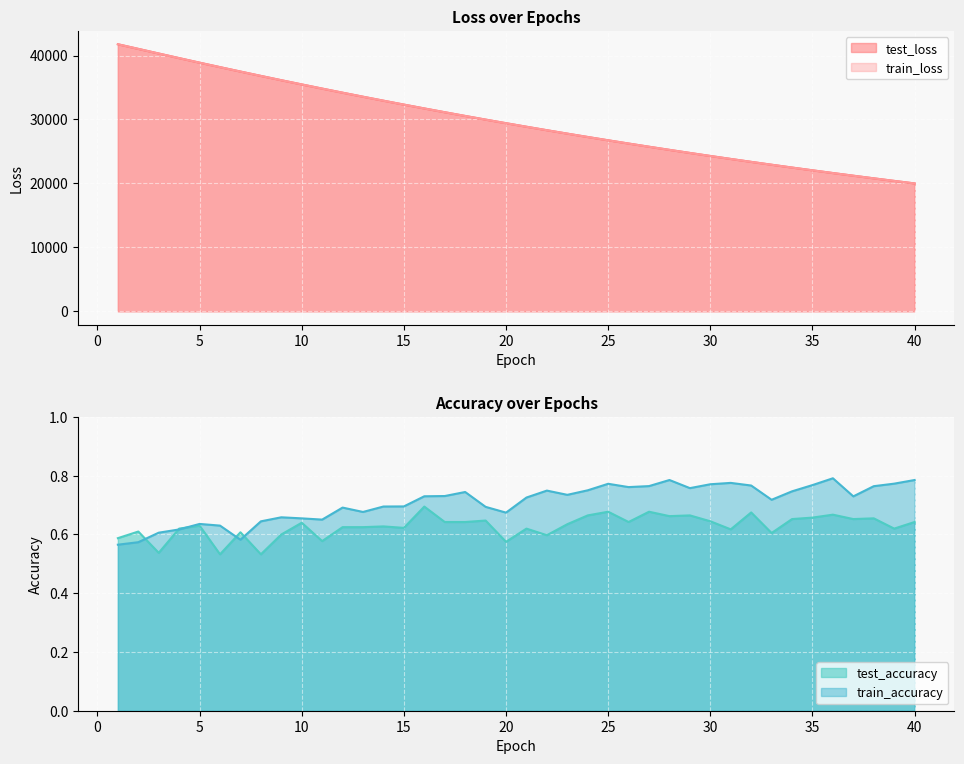

Which series changed the most between 5 and 35?

train_loss